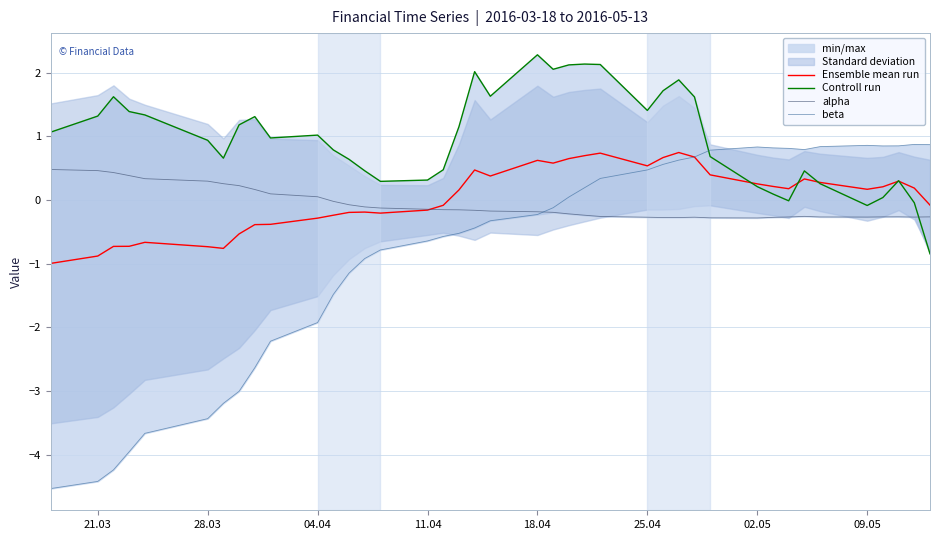

What is the smallest value displayed?

-4.5